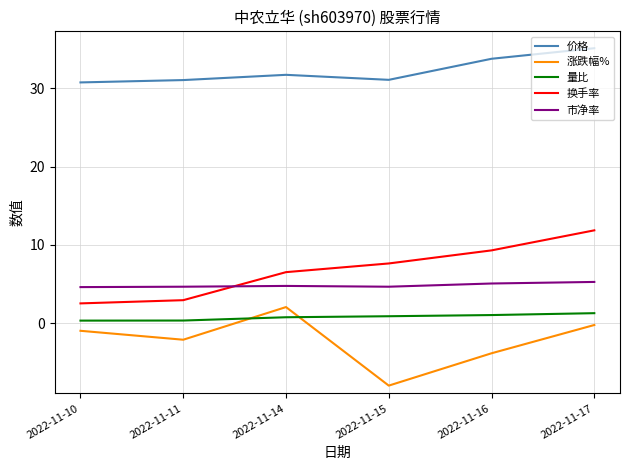

True or false: 市净率 and 涨跌幅% cross at least once.

False